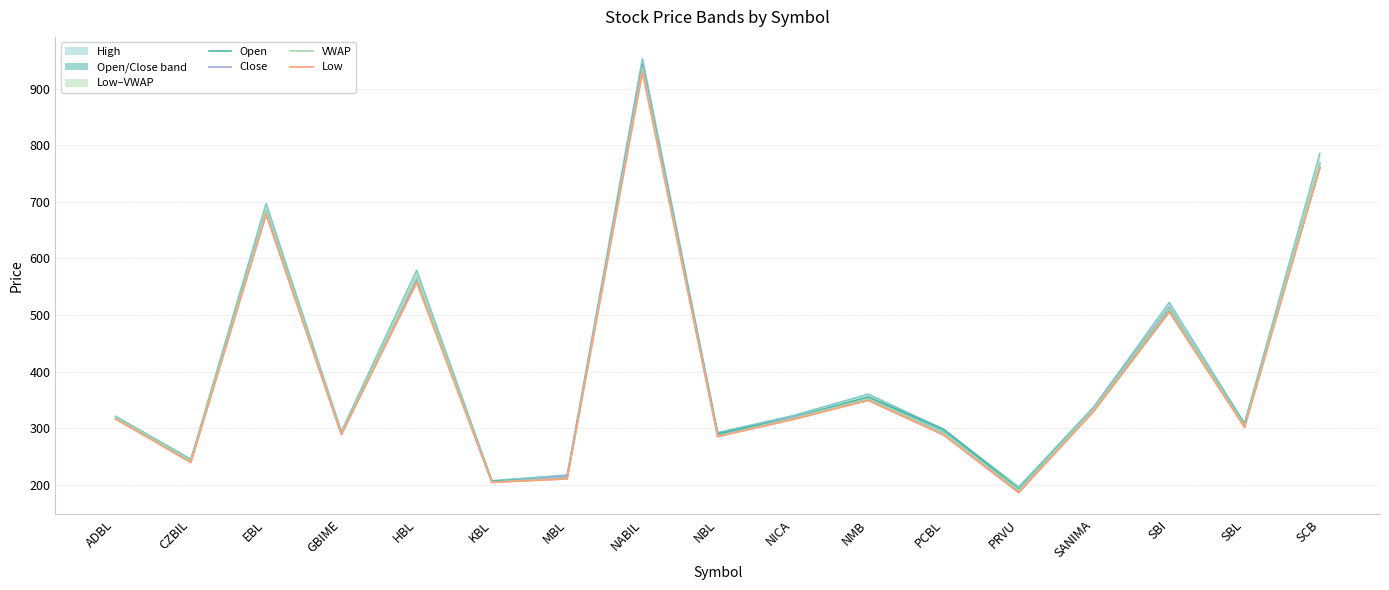

At which label is Close closest to 563?

HBL